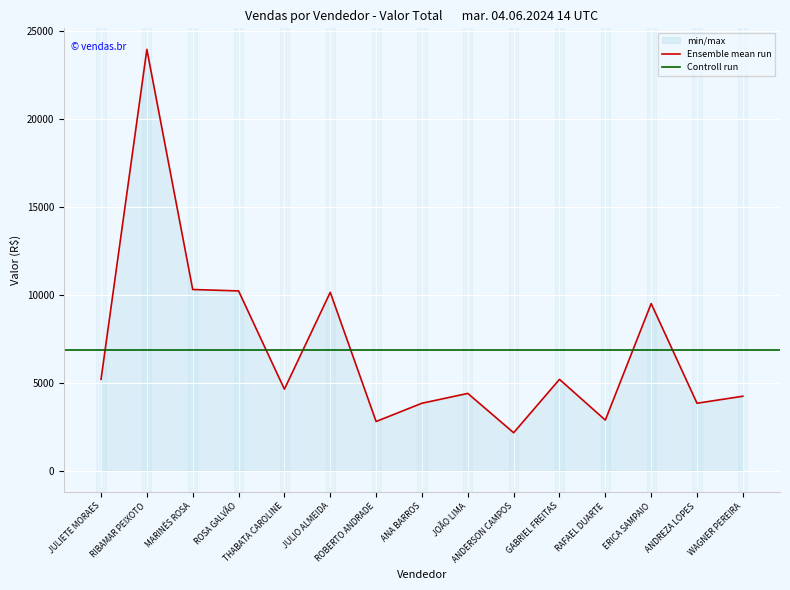

What is the ratio of the value at ROBERTO ANDRADE to the value at ERICA SAMPAIO?

0.3